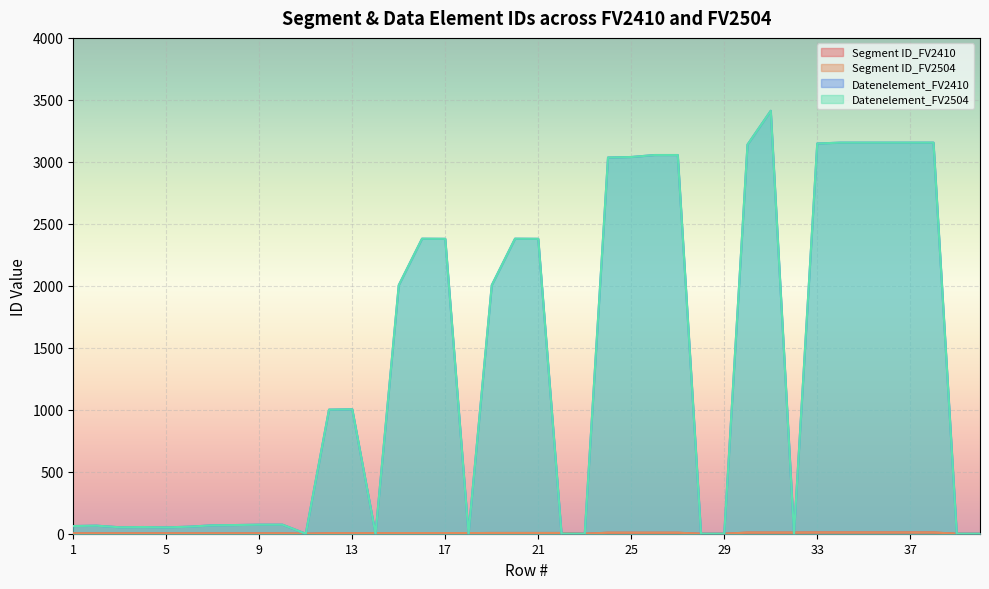

How many lines are shown in the chart?

4